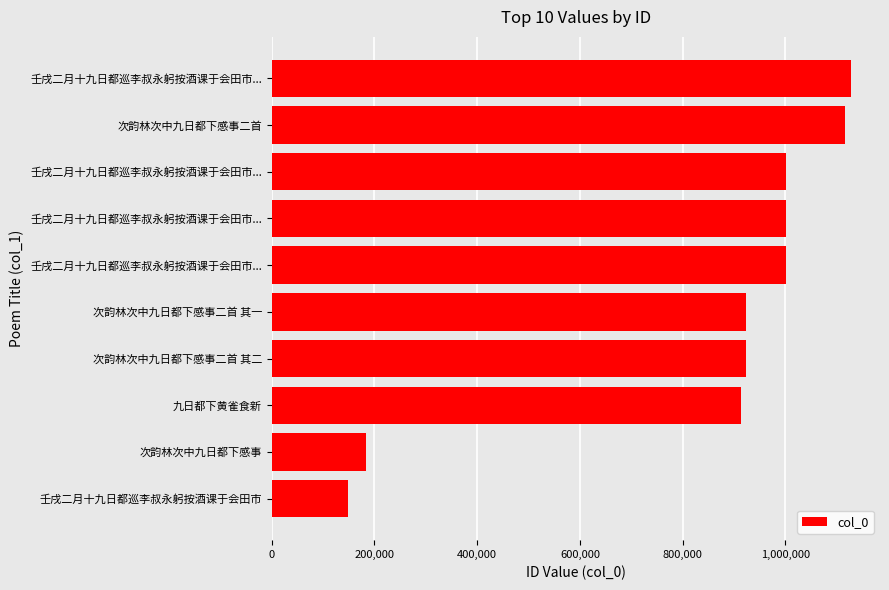

How many data points are less than 1001275?

5